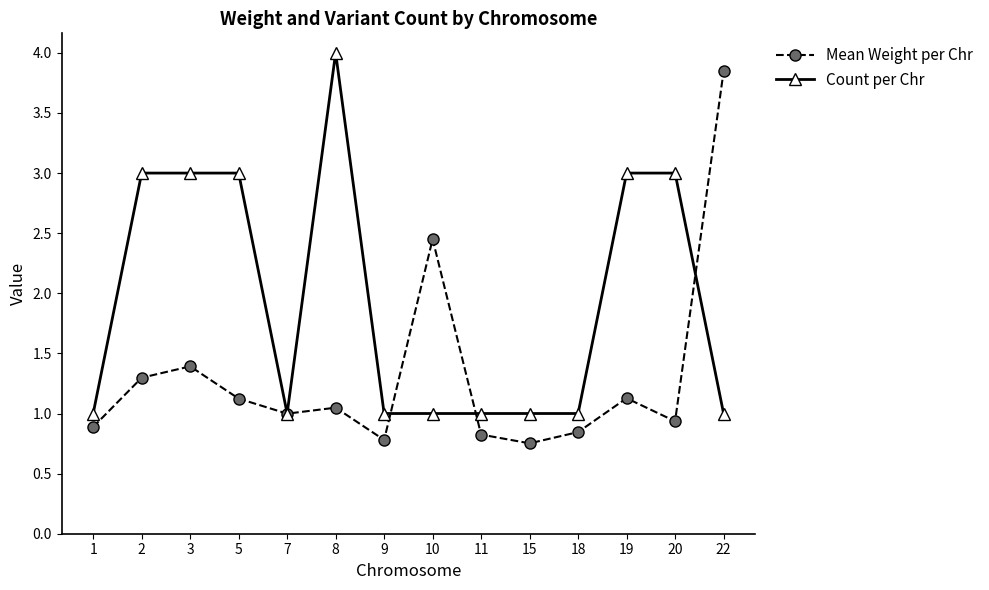

What is the value of the Mean Weight per Chr point at the 3rd from the left?

1.4